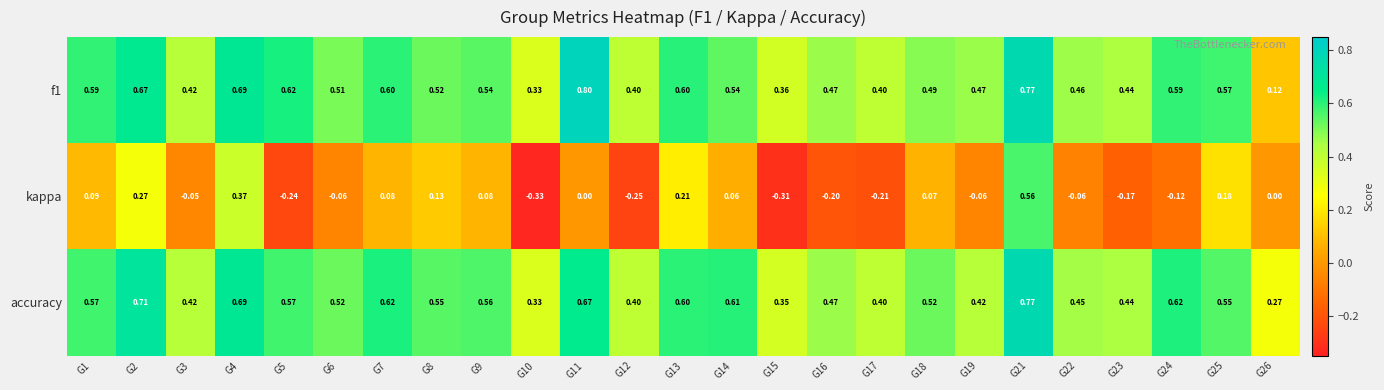

Which series has the largest total across all categories?

accuracy